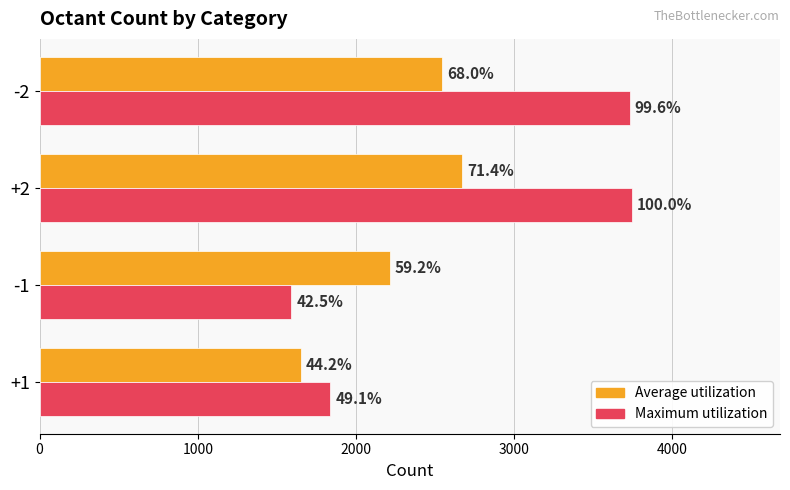

What is the value of the Average utilization bar at the 1st from the left?

1655